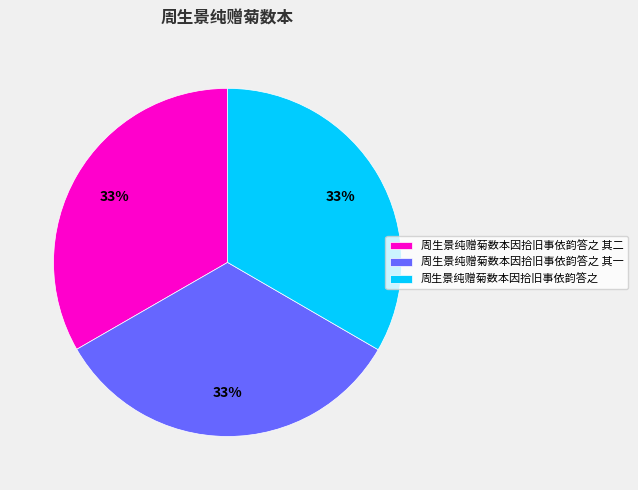

What is the ratio of the value at 周生景纯赠菊数本因拾旧事依韵答之 to the value at 周生景纯赠菊数本因拾旧事依韵答之 其二?

1.0